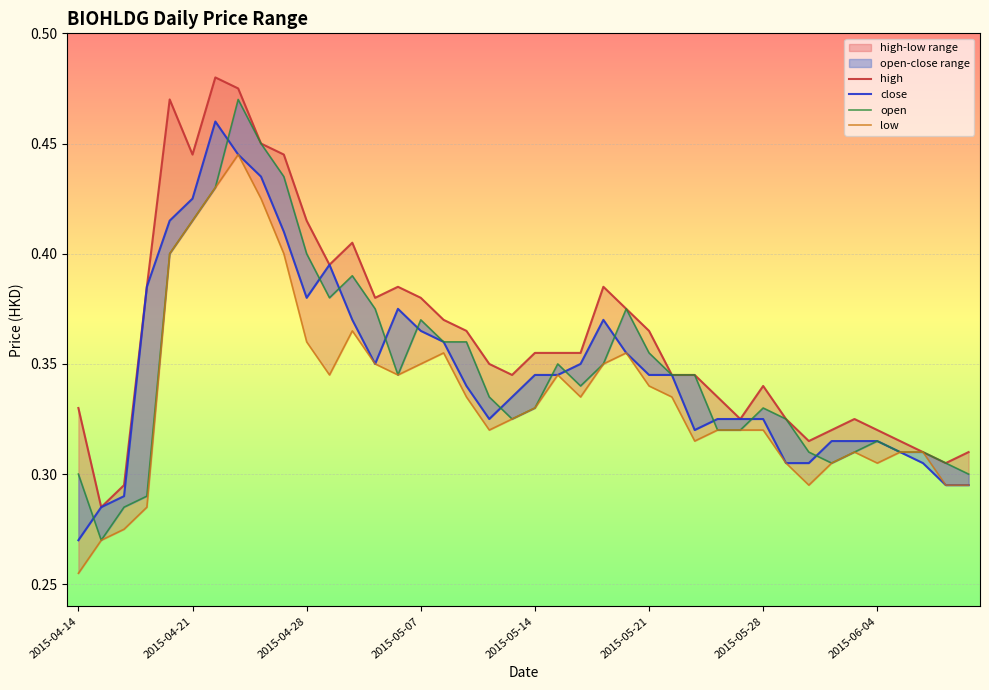

The value of high at 33 is 0.4. True or false?

False